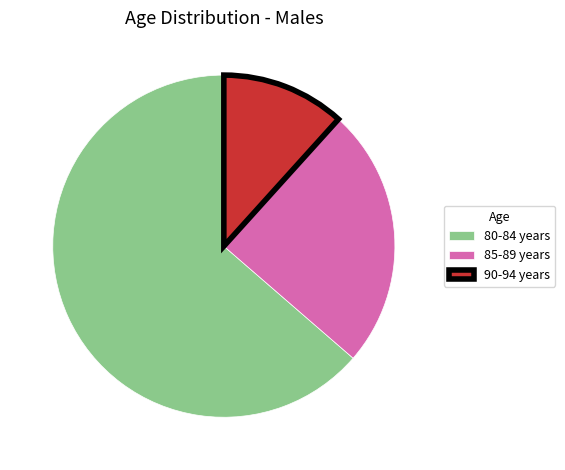

Count the number of slices in the pie.

3